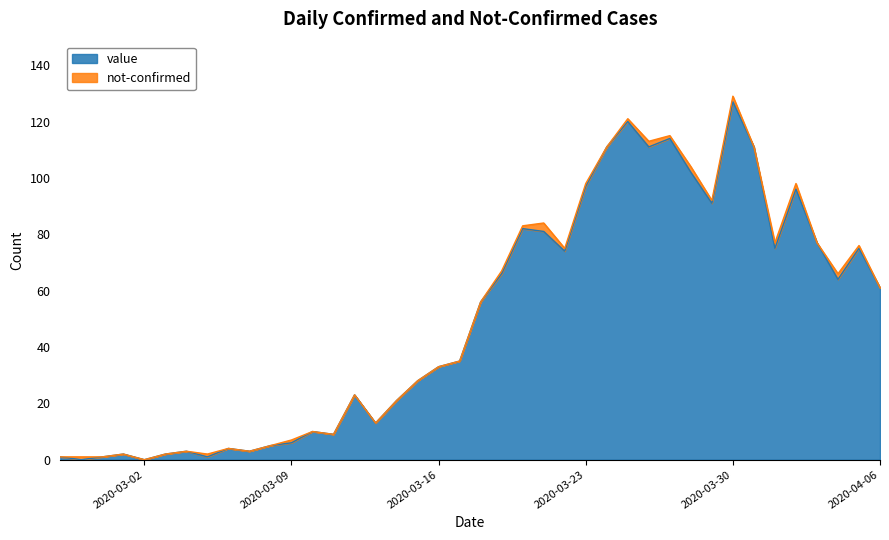

List the labels in order of value, largest first.

2020-03-30, 2020-03-25, 2020-03-27, 2020-03-24, 2020-03-26, 2020-03-31, 2020-03-28, 2020-03-23, 2020-04-02, 2020-03-29, 2020-03-20, 2020-03-21, 2020-04-03, 2020-04-01, 2020-04-05, 2020-03-22, 2020-03-19, 2020-04-04, 2020-04-06, 2020-03-18, 2020-03-17, 2020-03-16, 2020-03-15, 2020-03-12, 2020-03-14, 2020-03-13, 2020-03-10, 2020-03-11, 2020-03-09, 2020-03-08, 2020-03-06, 2020-03-04, 2020-03-07, 2020-03-01, 2020-03-03, 2020-02-27, 2020-02-29, 2020-03-05, 2020-02-28, 2020-03-02